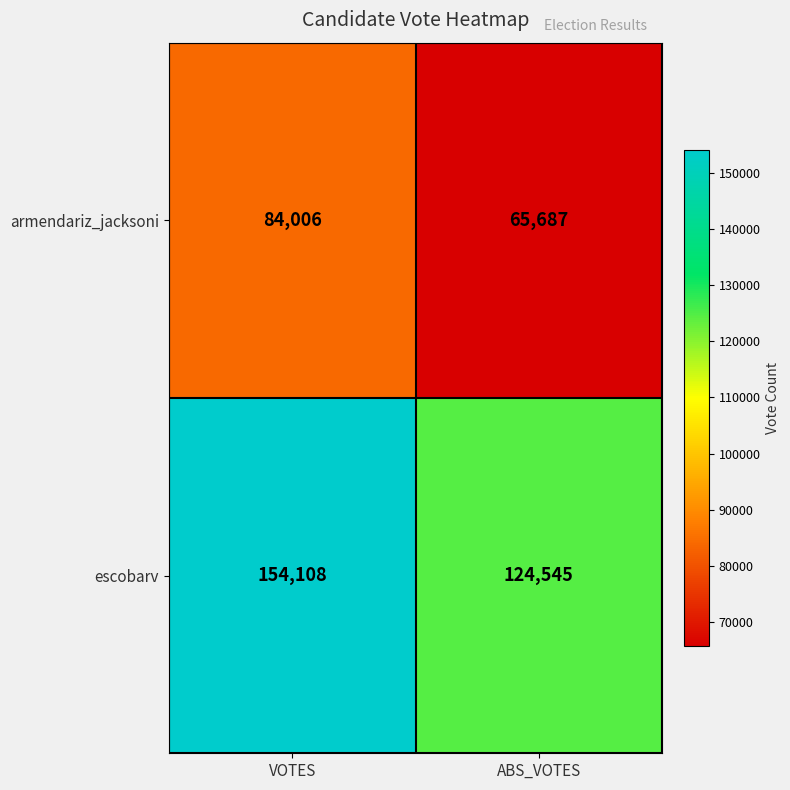

At which label is escobarv closest to 139326?

ABS_VOTES